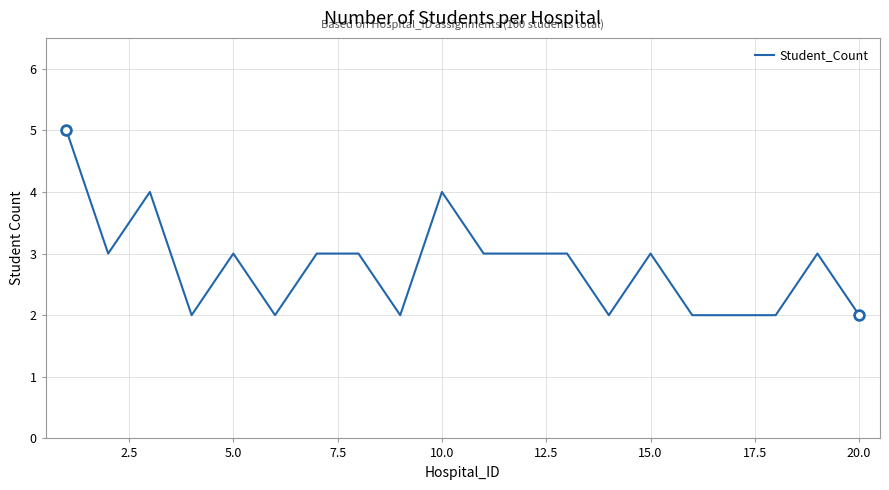

Count the number of data series in this chart.

1